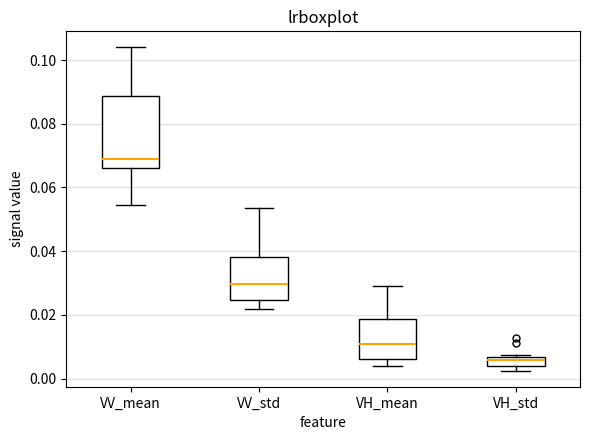

Which box's median line is the highest?

VV_mean